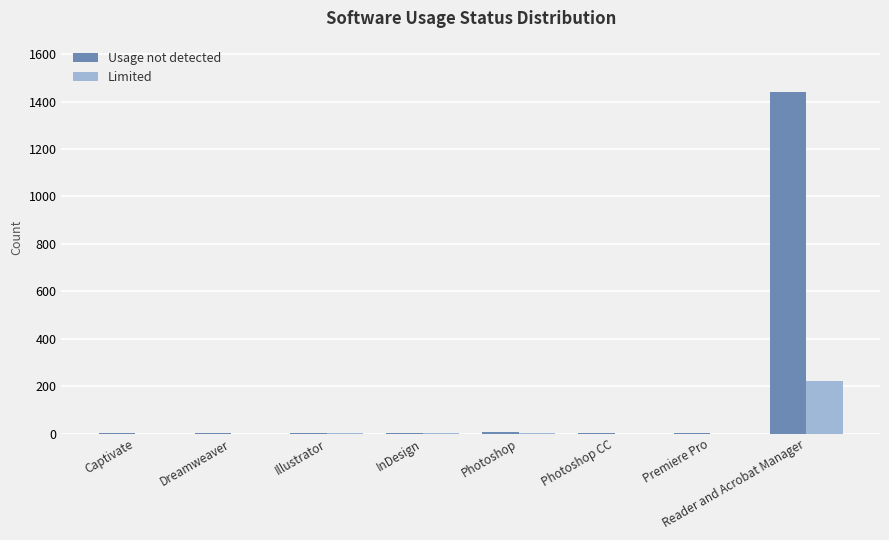

What is the highest value of the Usage not detected series?

1441